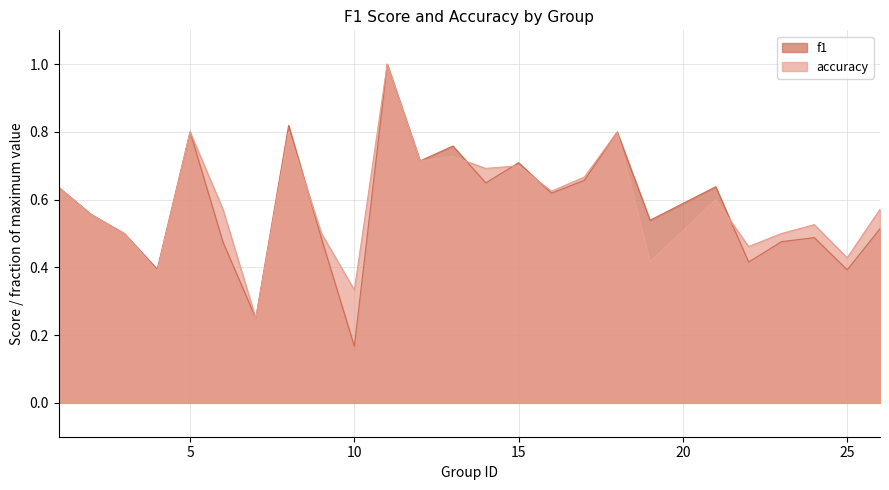

What is the greatest value displayed?

1.0